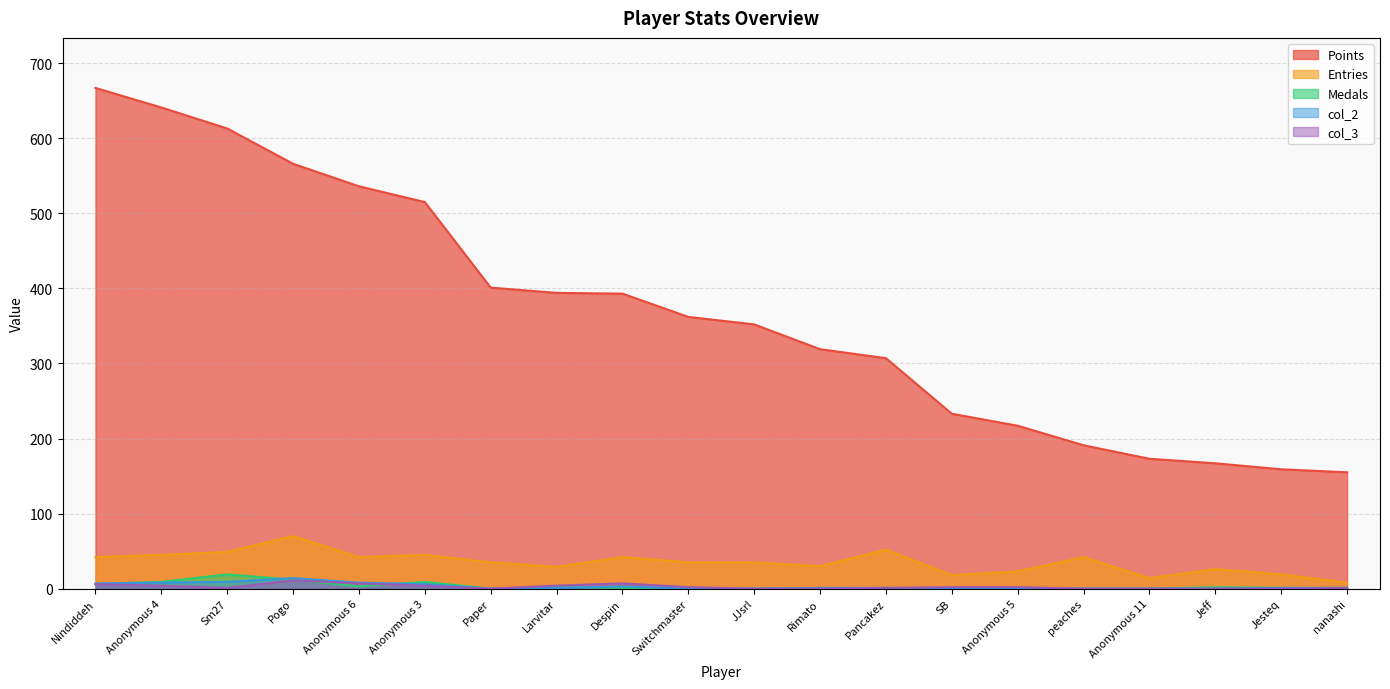

True or false: Entries and col_2 intersect in this chart.

False